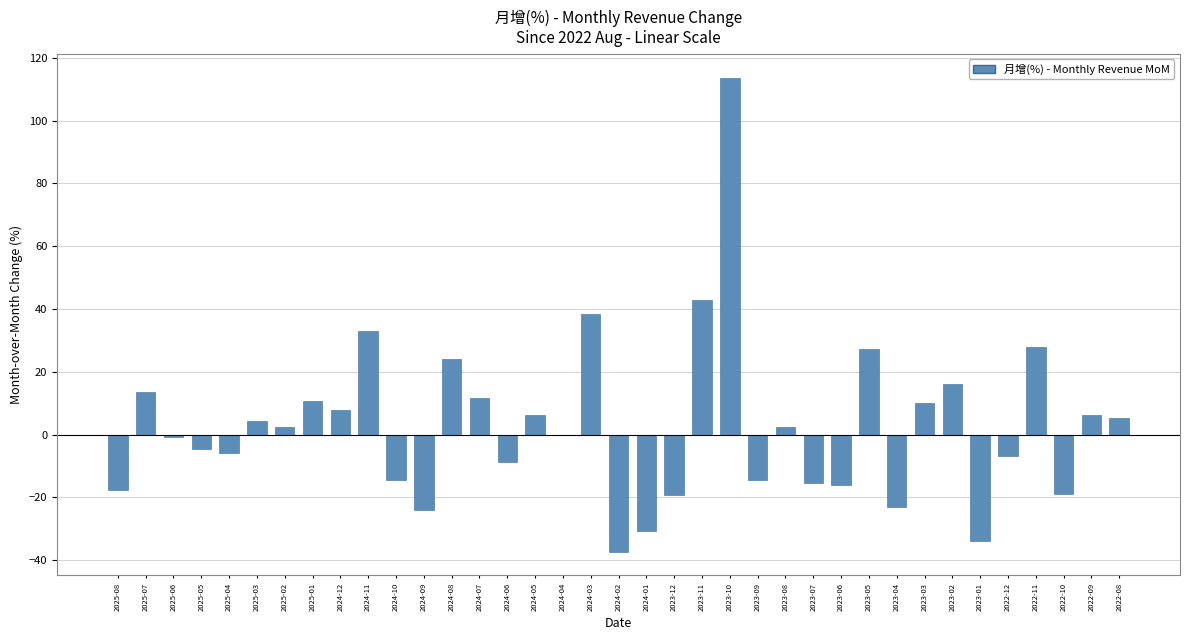

What is the sum of all values?

112.6